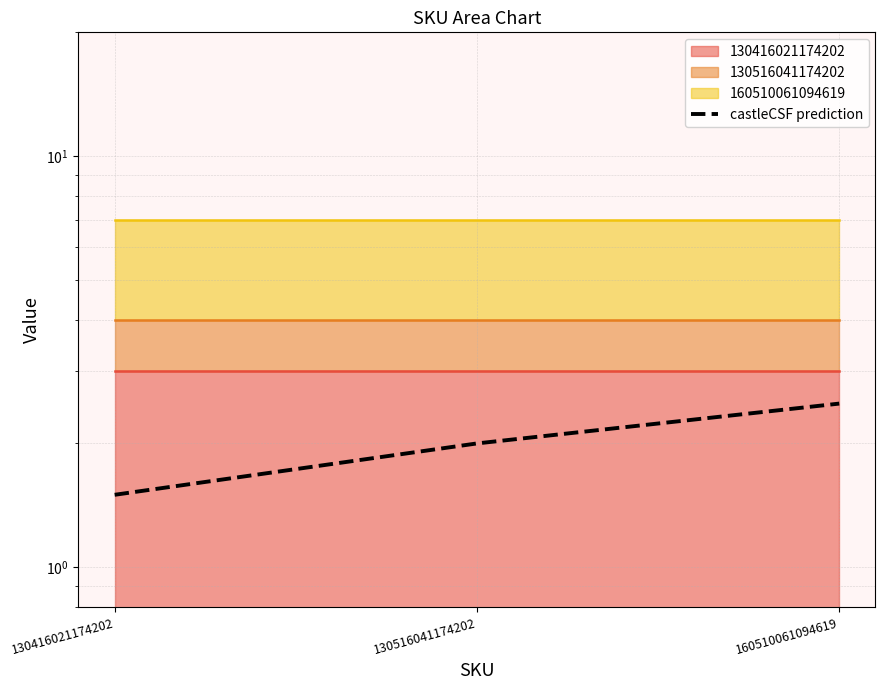

At which label is the value closest to 2?

130516041174202